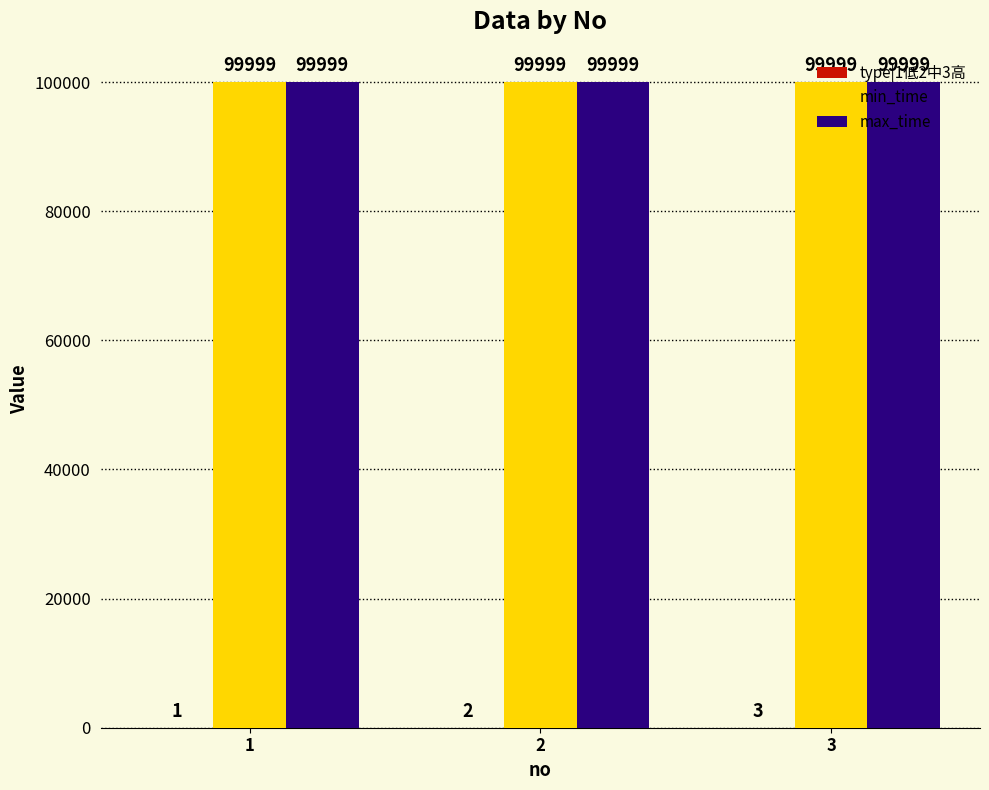

What is the sum of the min_time values at 2 and 1?

199998